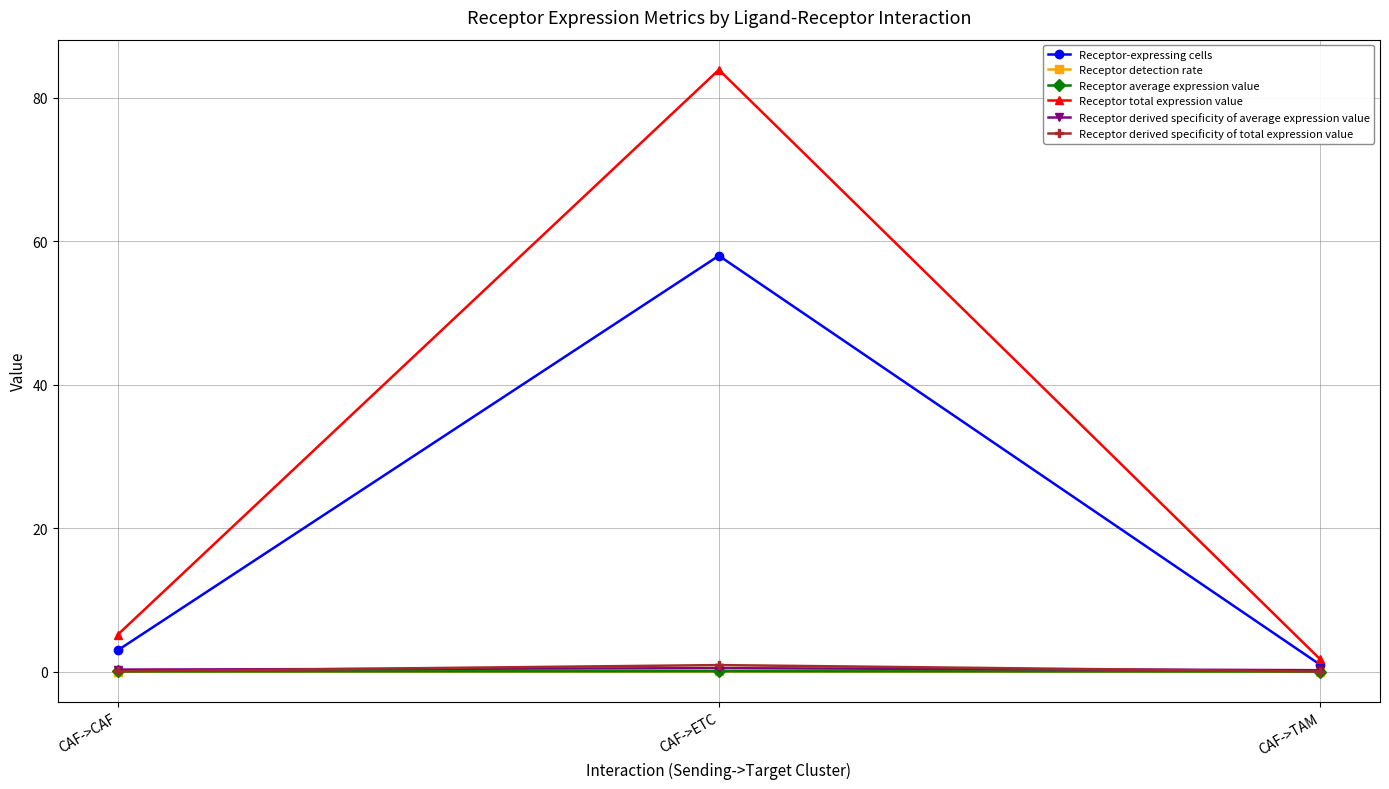

What is the average value of the Receptor derived specificity of total expression value series?

0.3